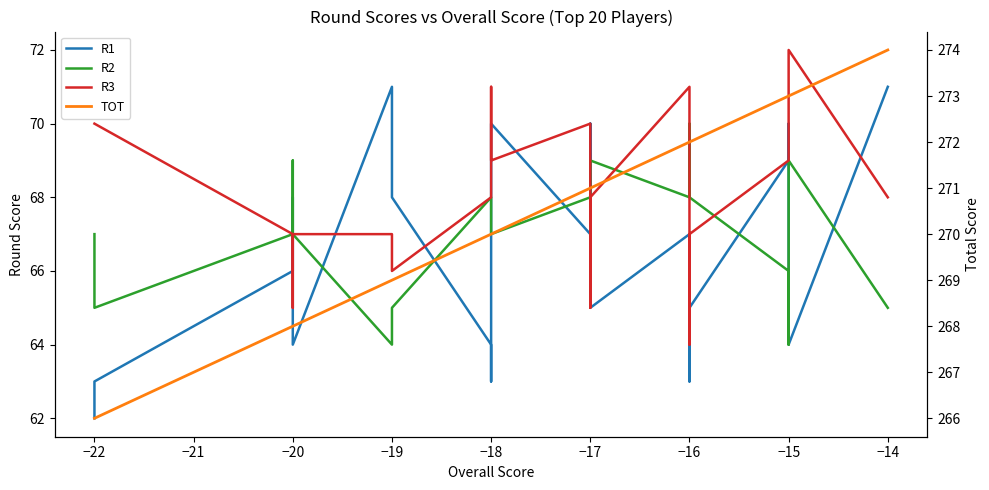

True or false: R2 and TOT intersect in this chart.

False